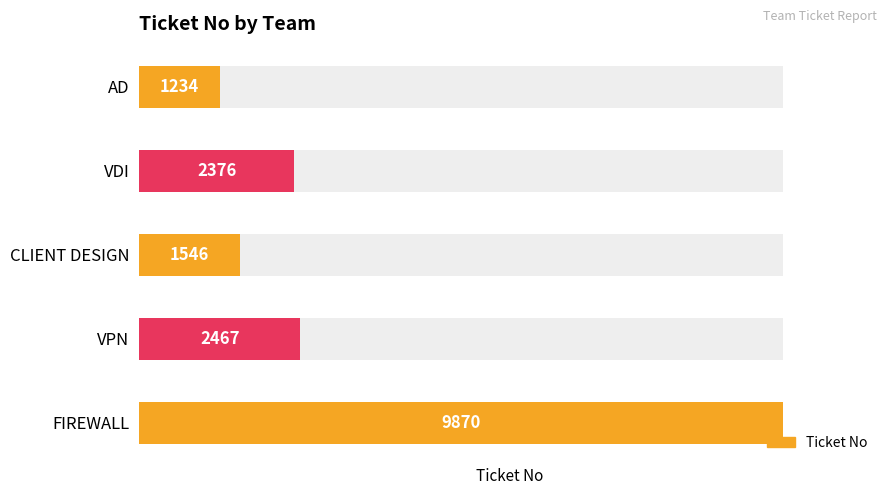

Where is the data nearest to the value 5552?

VPN